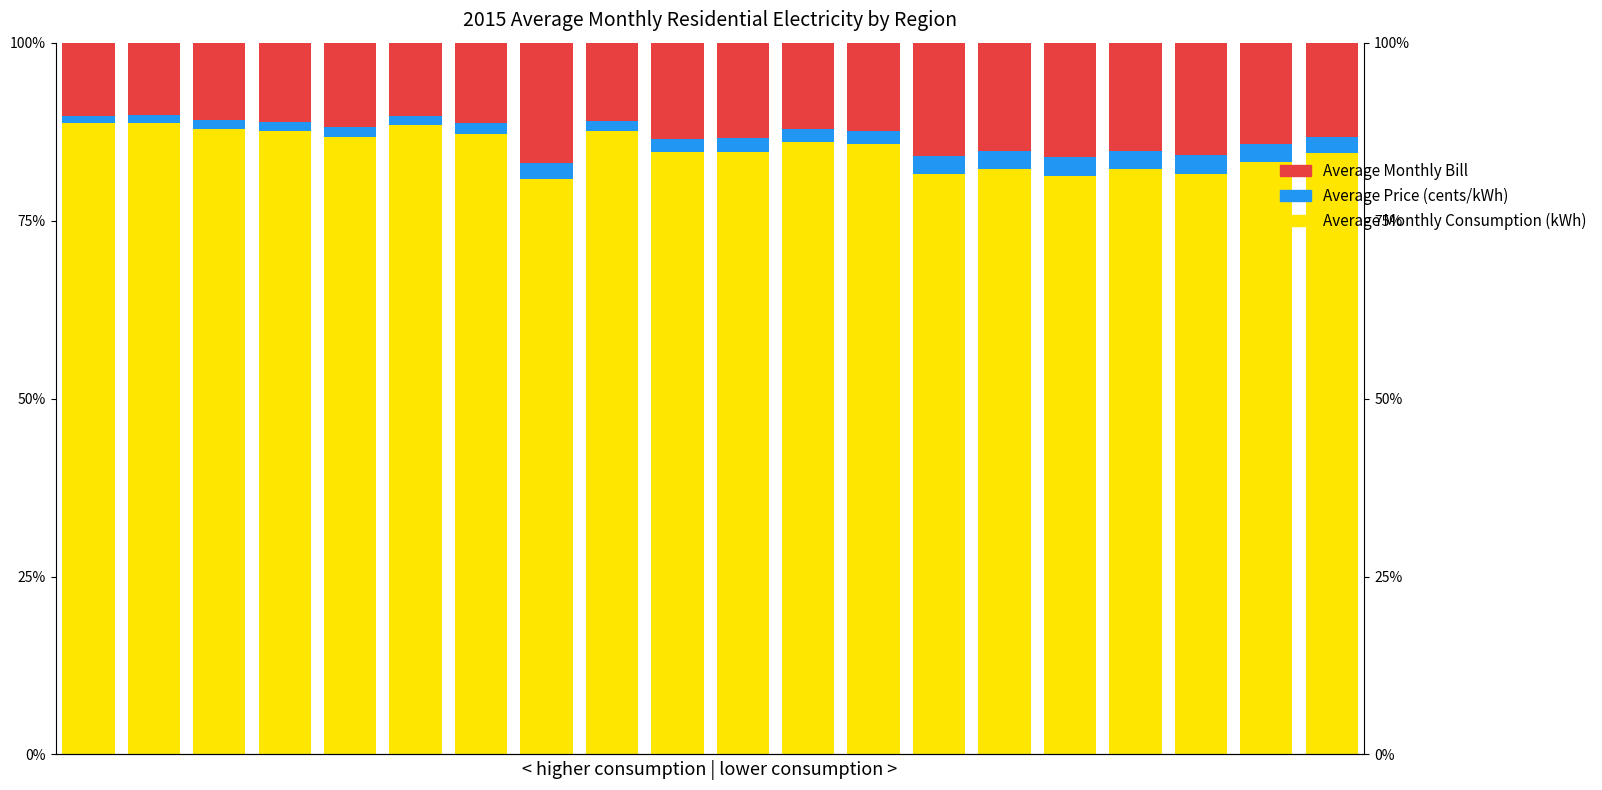

Is it true that Average Monthly Consumption (kWh) equals 0.6 at 5?

False